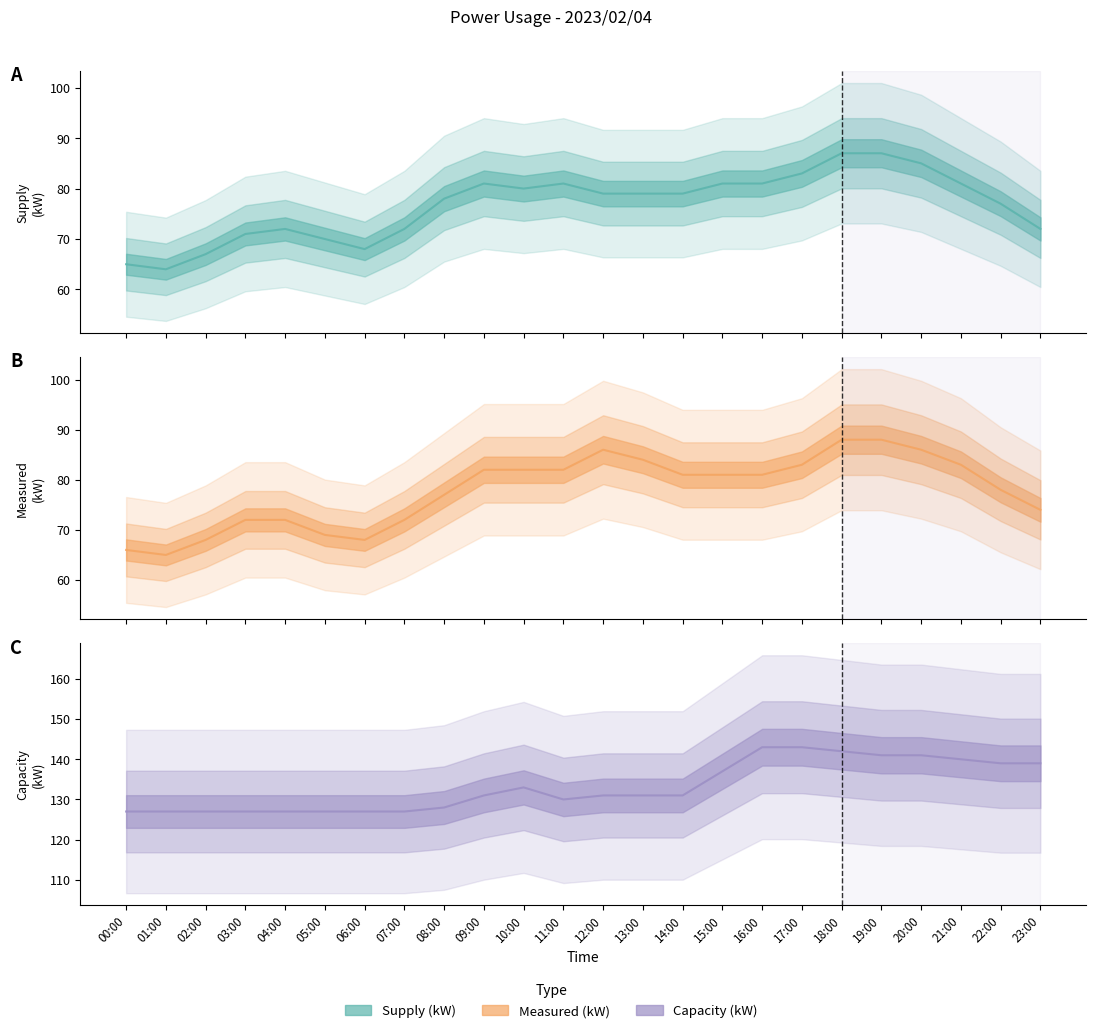

What is the total value across all series at 12:00?

296